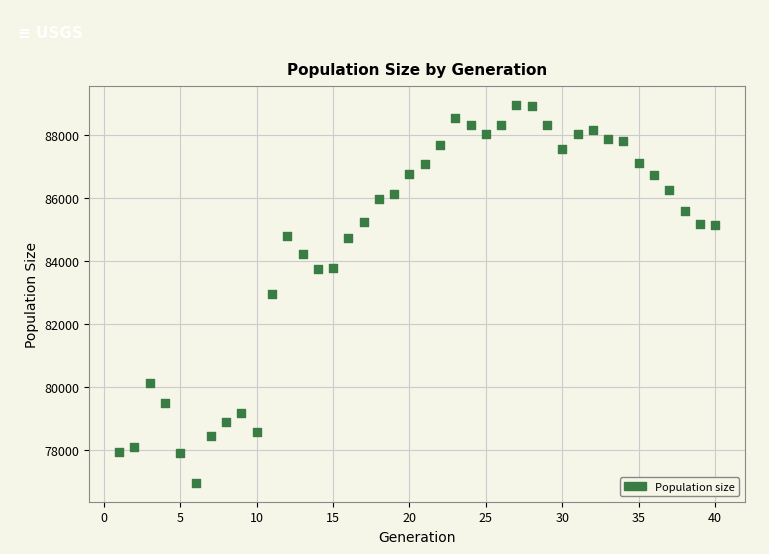

What is the range of Y values (max minus min)?

12025